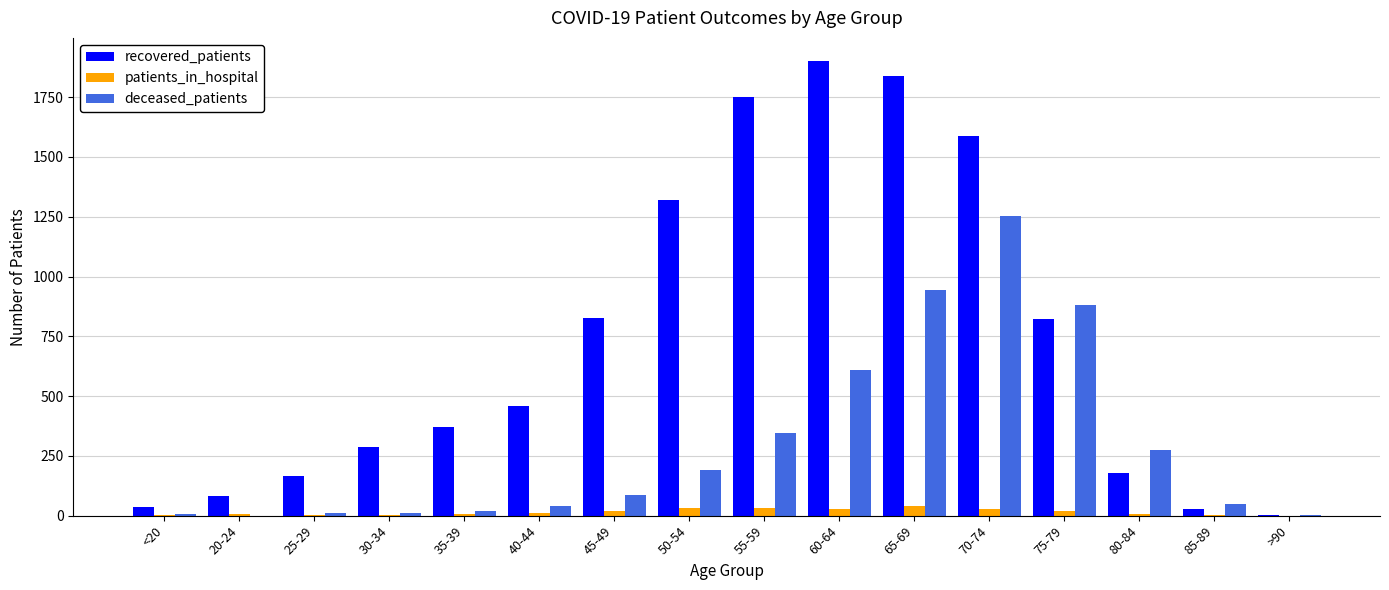

Count the number of categories in the chart.

16